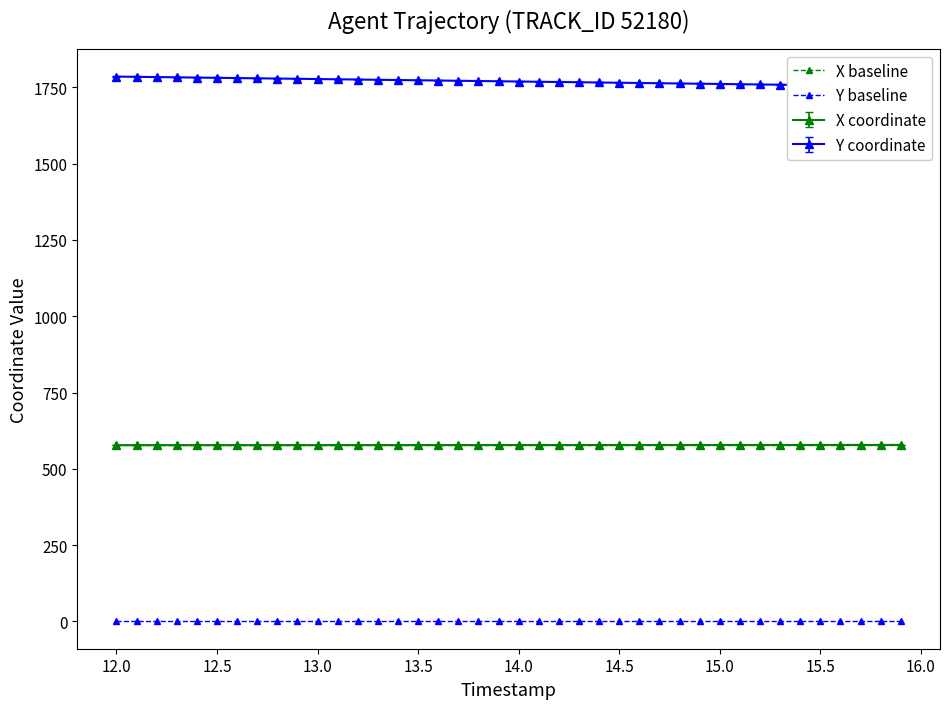

True or false: X baseline and Y baseline intersect in this chart.

False